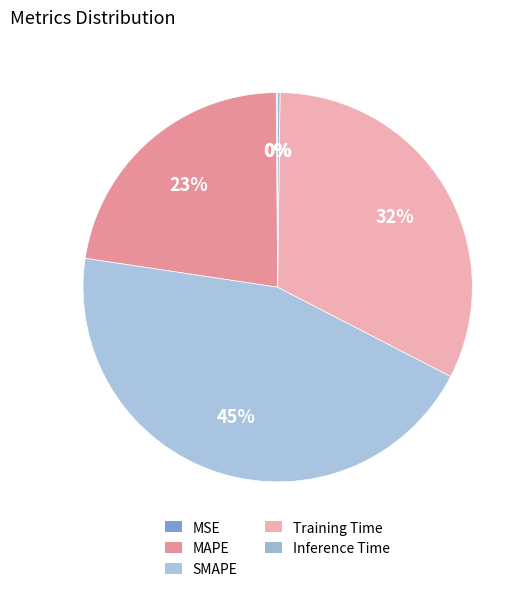

Is there any slice that represents more than half of the pie?

No